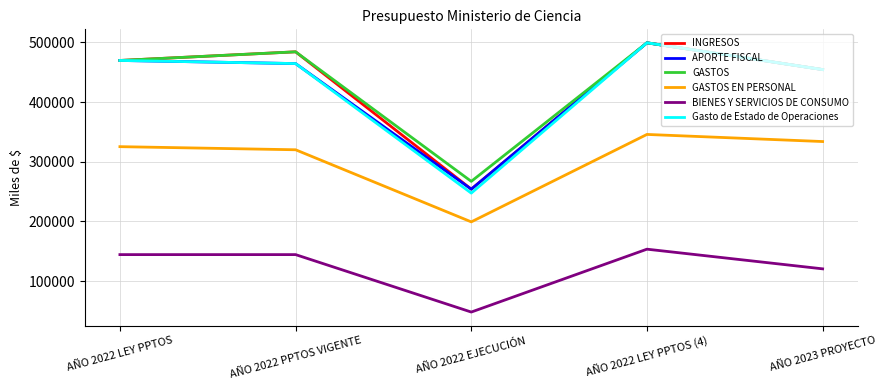

At which category is the sum across all series the highest?

AÑO 2022 LEY PPTOS (4)